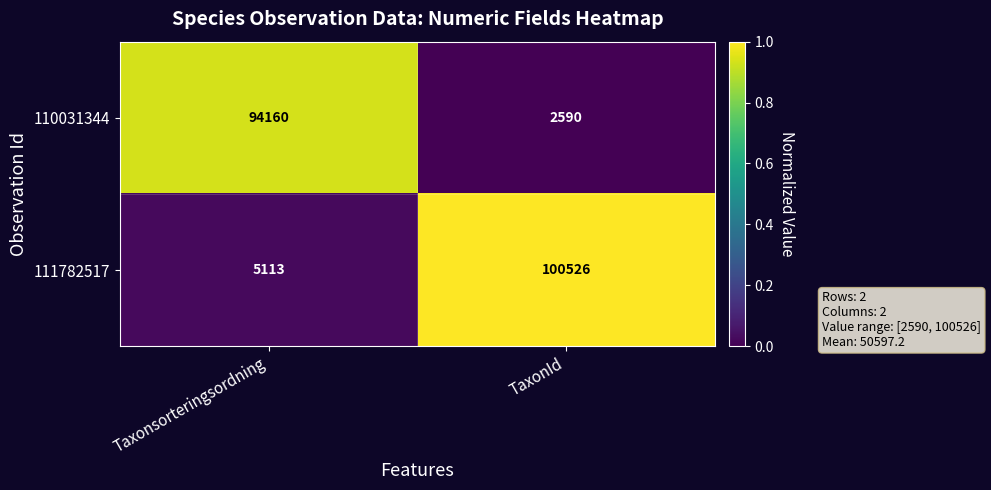

Count the number of categories in the chart.

2